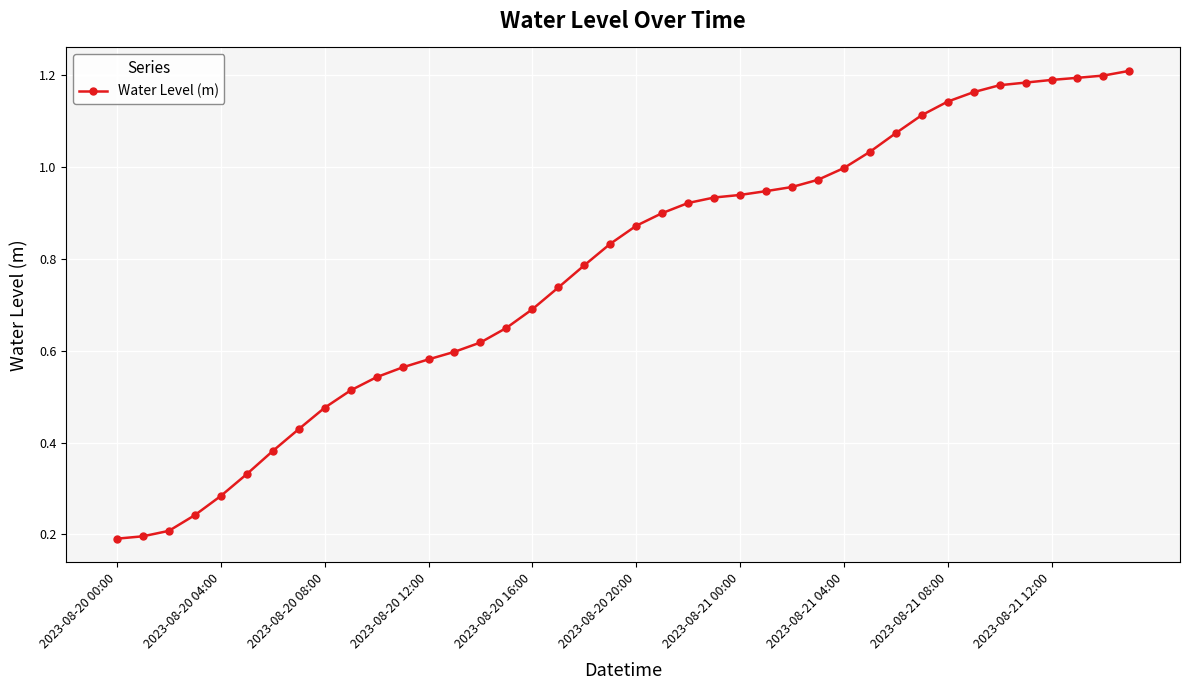

What is the sum of all values?

31.0